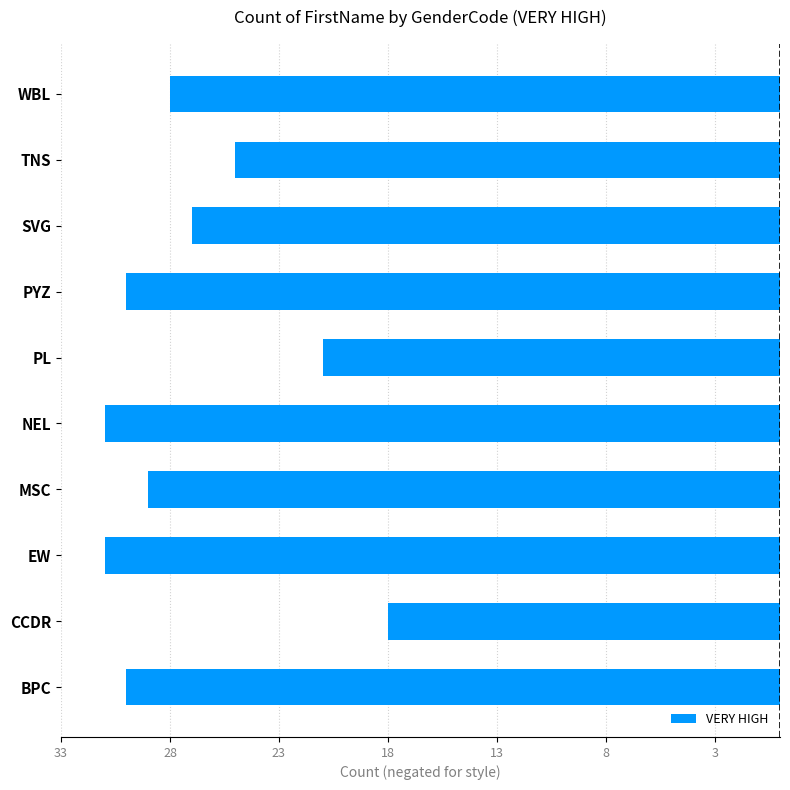

Does the chart contain any negative values?

Yes